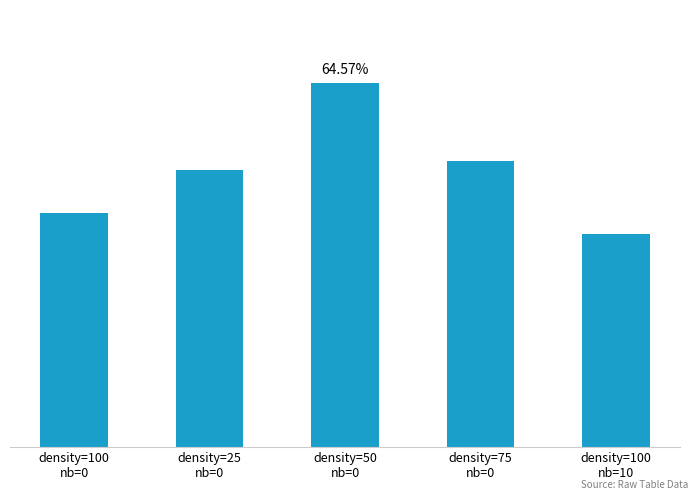

Read the value at density=75
nb=0.

0.5